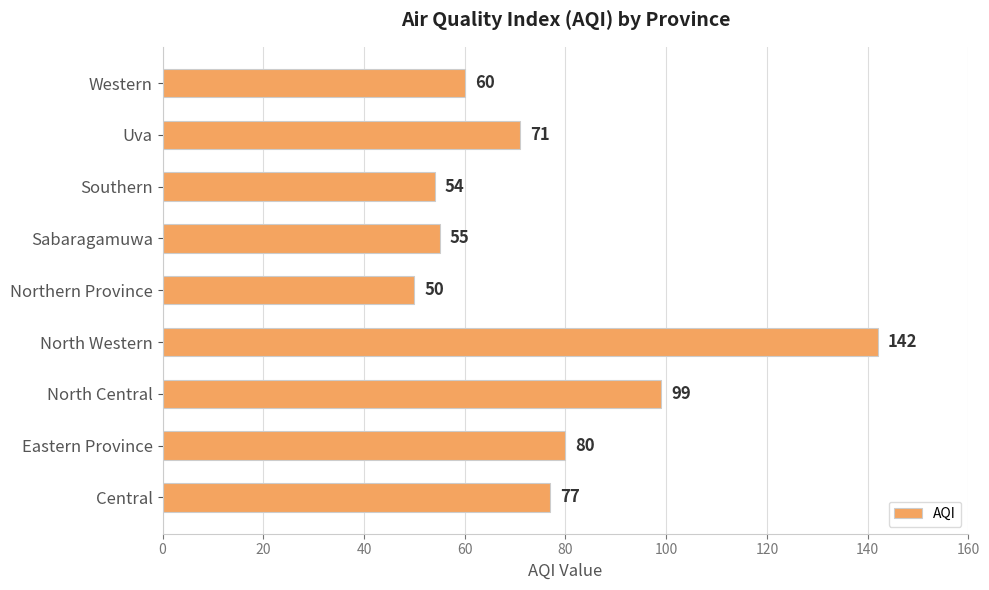

What is the difference between the maximum and second lowest values?

88